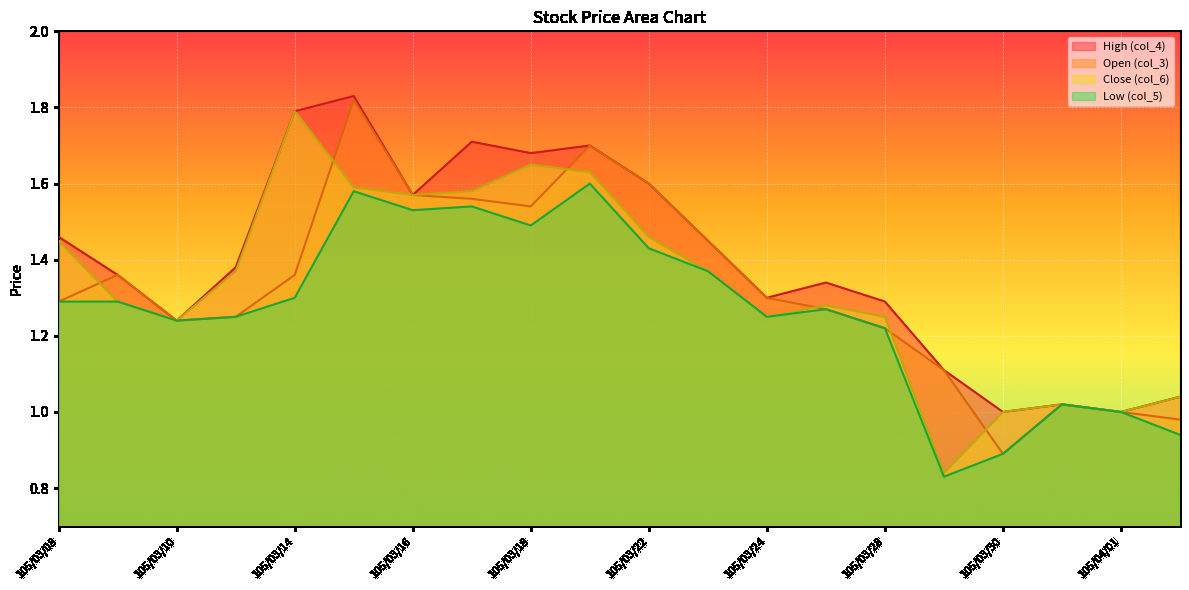

What is the value of the Low (col_5) point at the 4th from the left?

1.2